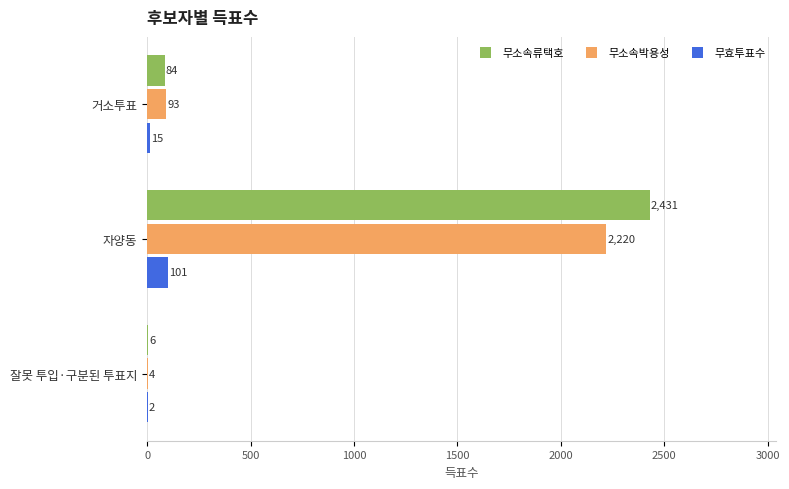

What is the highest value of the 무효투표수 series?

101